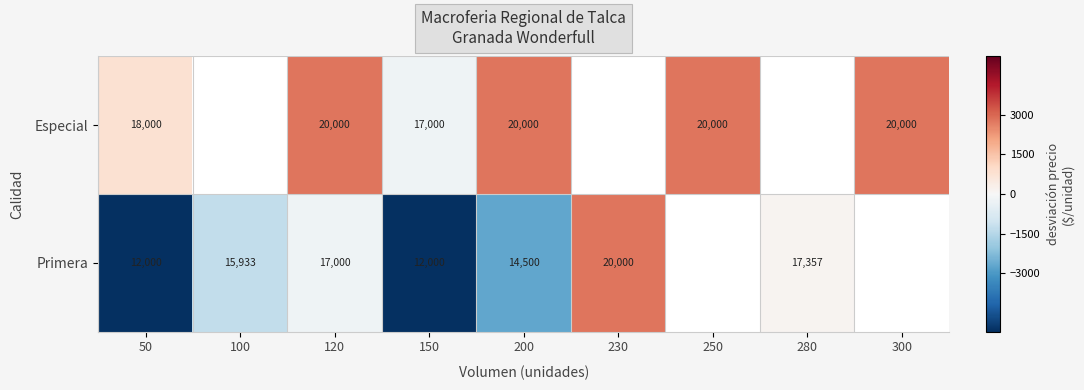

At 120, list the series in order from smallest to largest.

Primera, Especial